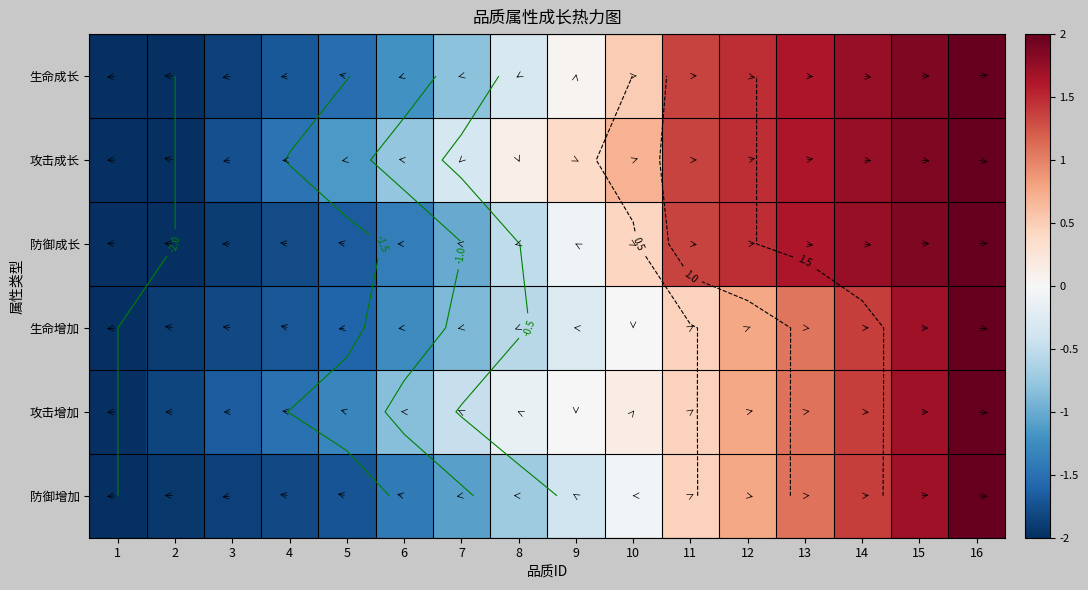

What is the total value across all series at 7?

-4.6